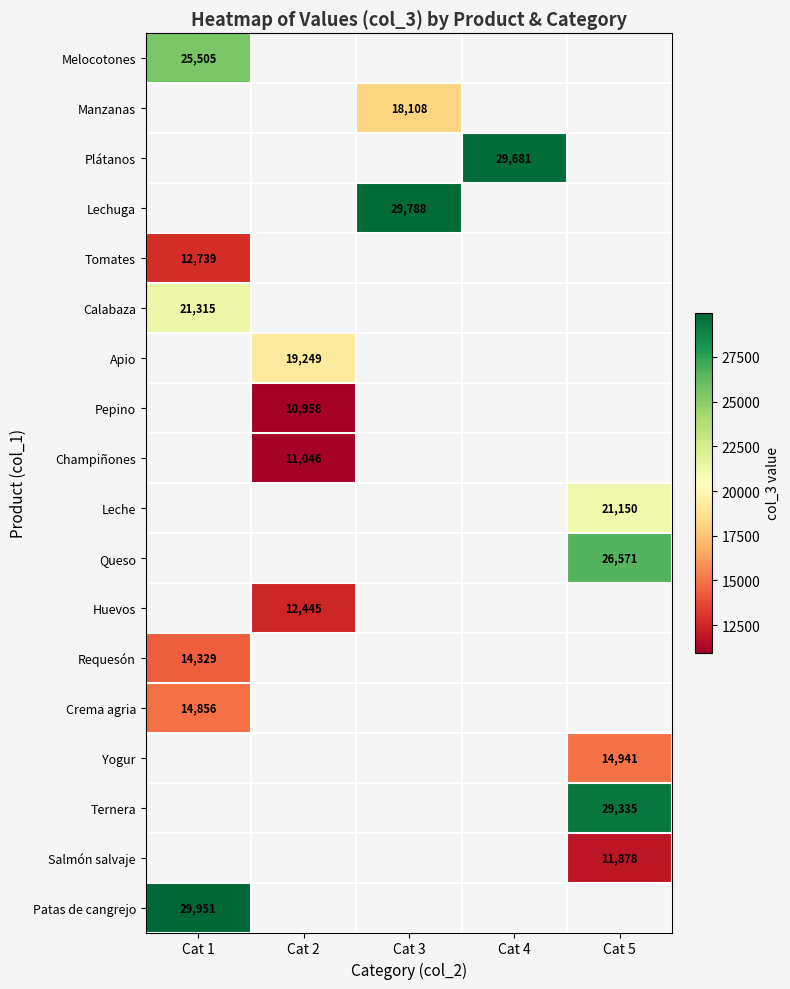

The value of Melocotones at Cat 1 is 25505. True or false?

True